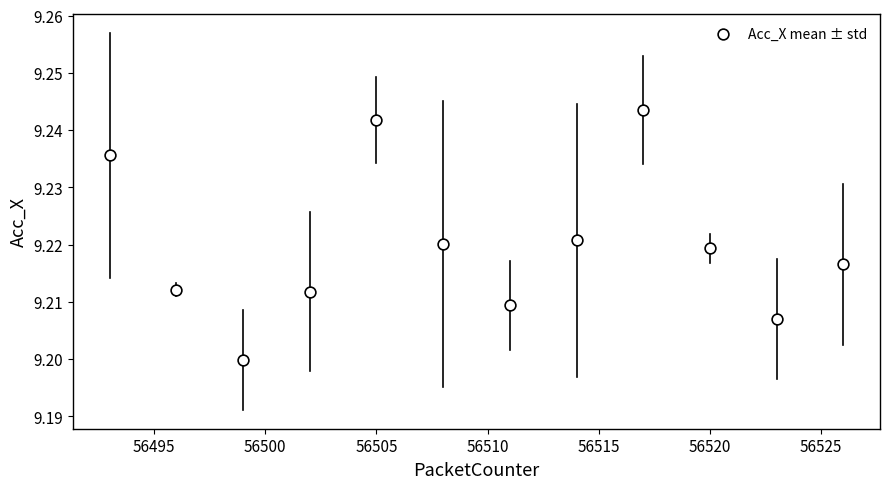

What is the range of X values (max minus min)?

33.0